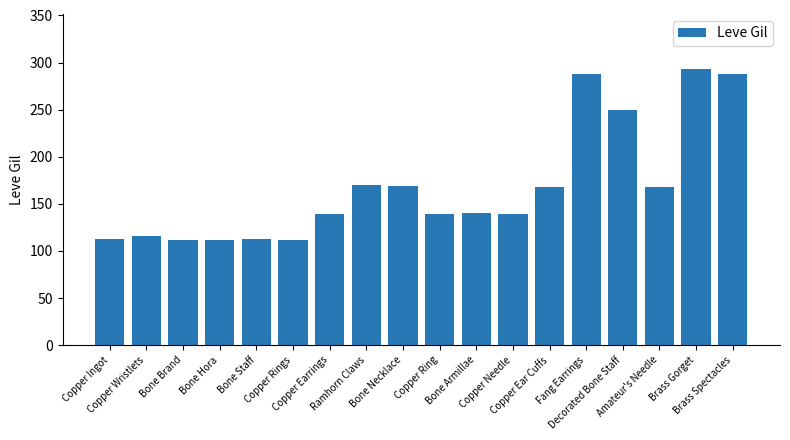

The chart shows a value of 114 at Amateur's Needle. True or false?

False